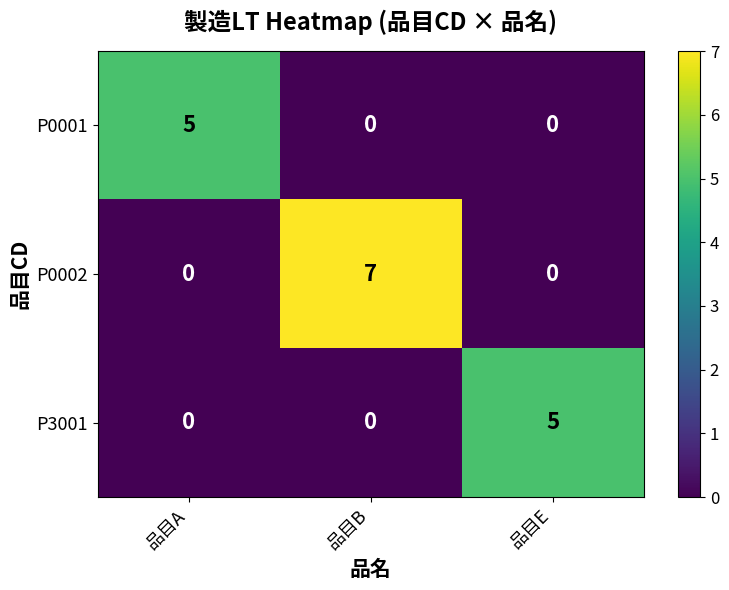

Is it true that P0001 equals 3 at 品目A?

False